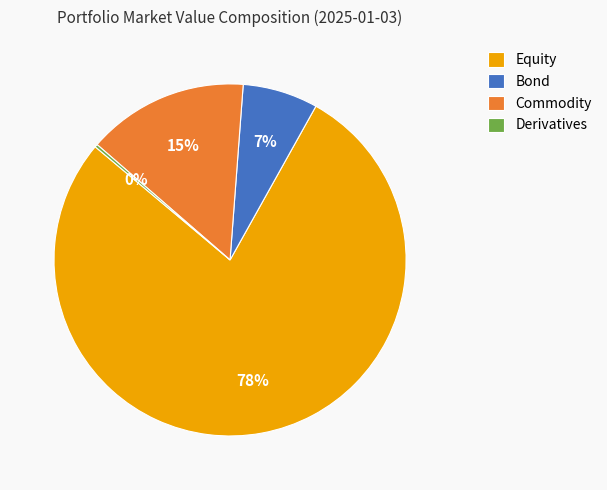

What is the majority slice?

Equity